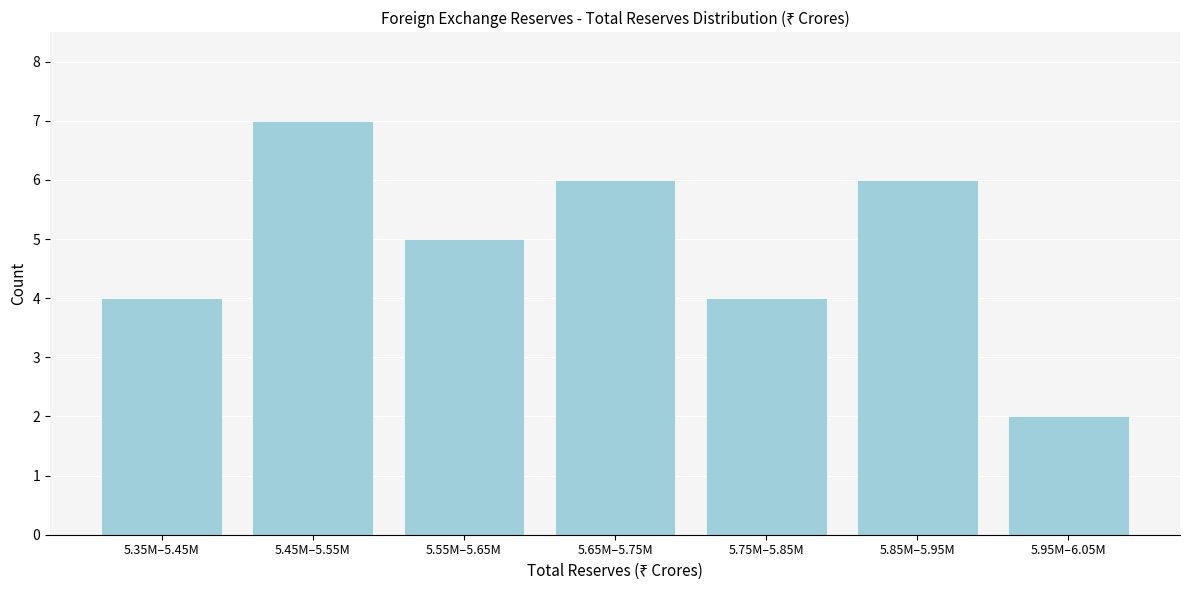

Reading left to right, extract all data points from this chart.

5.35M–5.45M=4	5.45M–5.55M=7	5.55M–5.65M=5	5.65M–5.75M=6	5.75M–5.85M=4	5.85M–5.95M=6	5.95M–6.05M=2